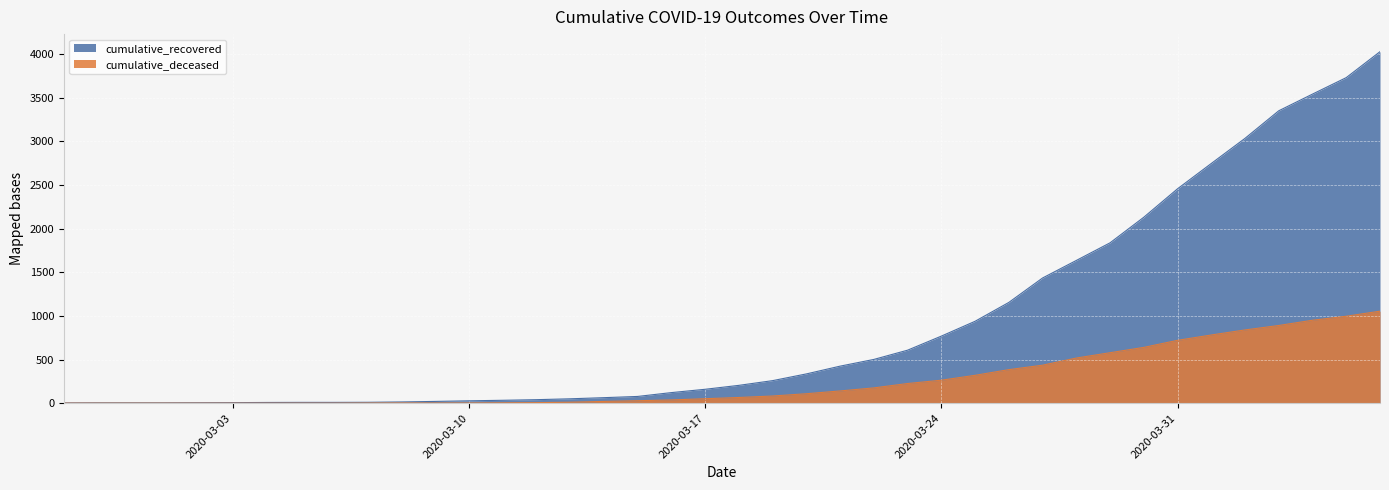

What is the greatest value displayed?

4027